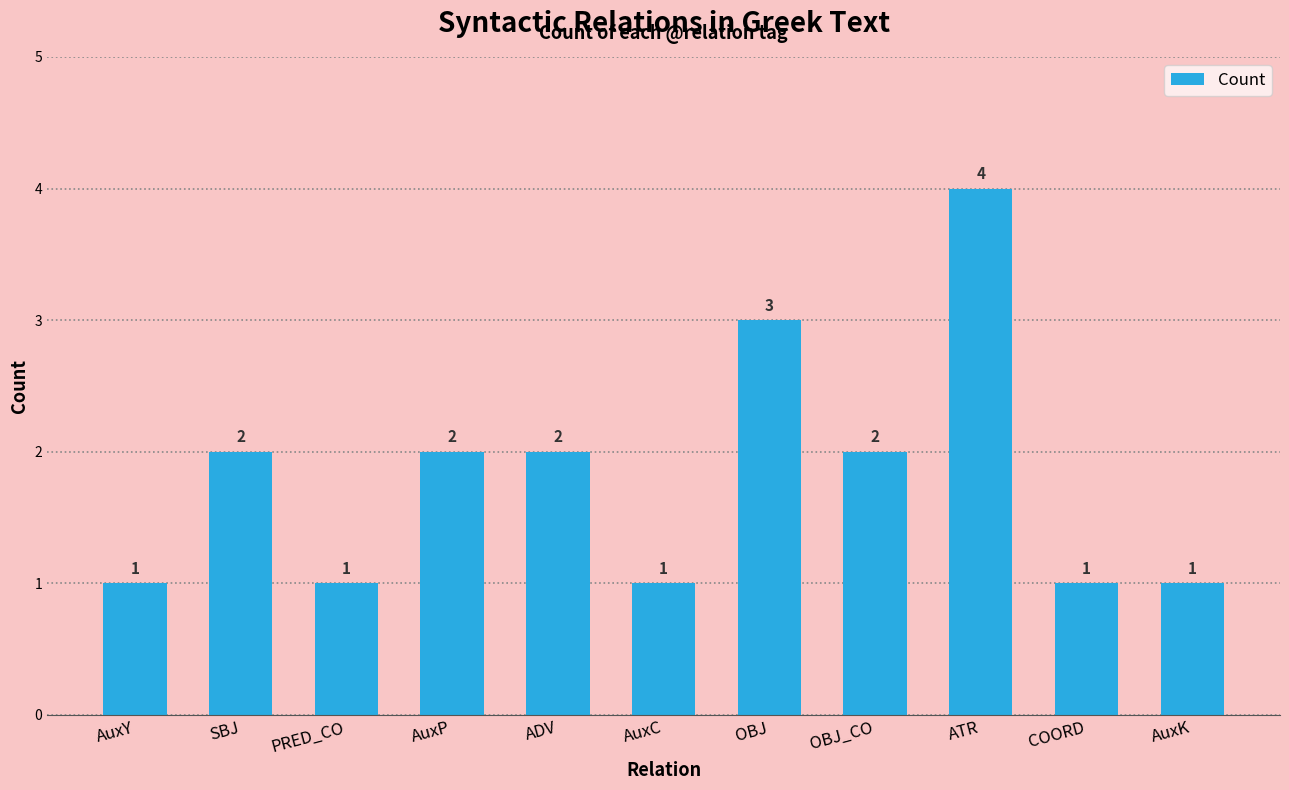

What is the difference between the maximum and minimum values?

3